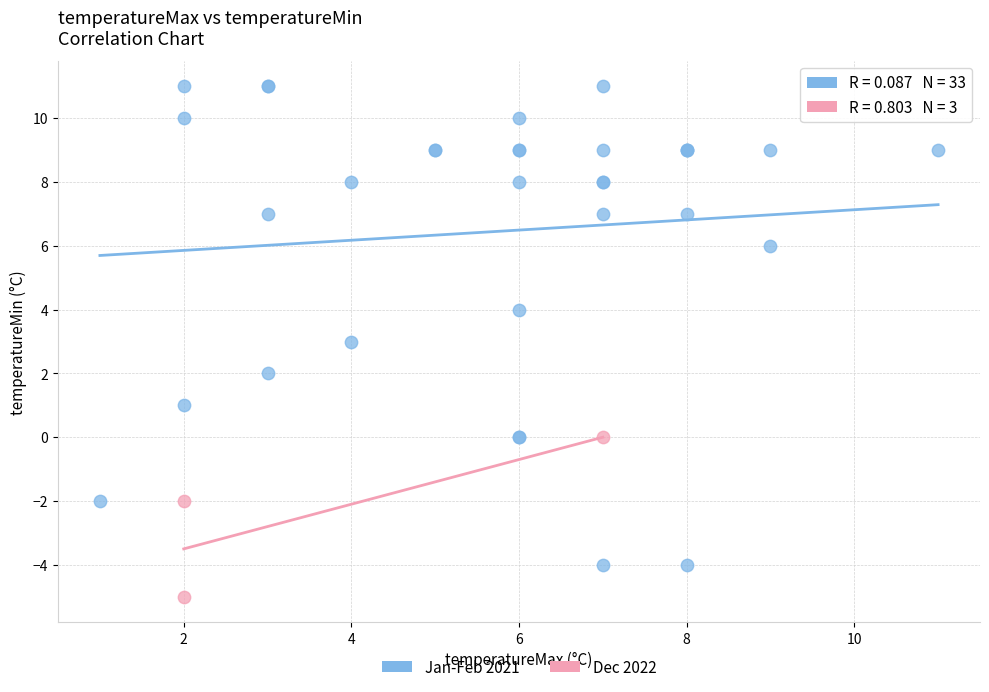

Which series reaches the maximum Y coordinate?

Jan-Feb 2021